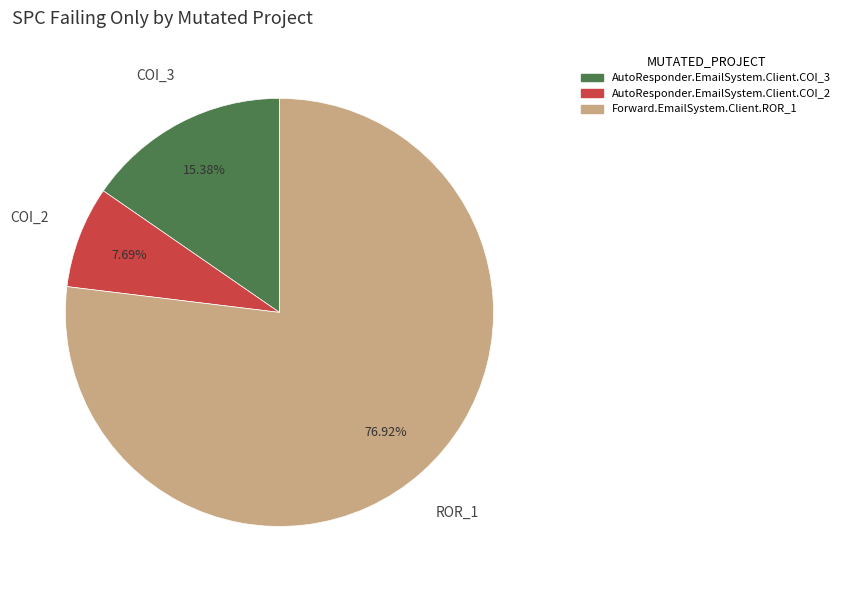

To the nearest percent, what portion does AutoResponder.EmailSystem.Client.COI_3 represent?

15%